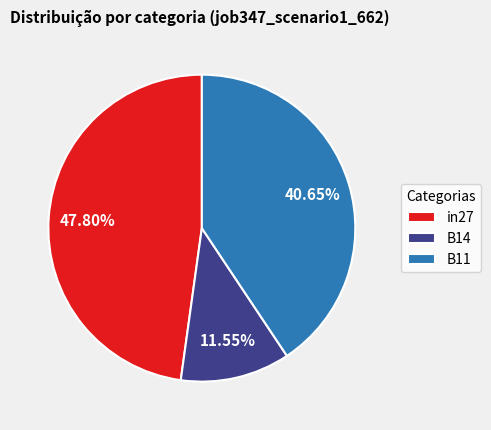

To the nearest percent, what is the average slice percentage?

33%